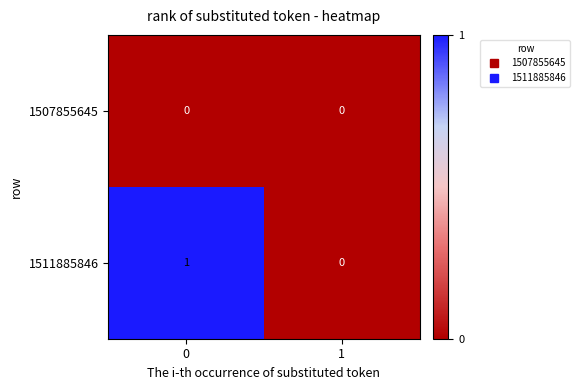

How many distinct data groups are displayed?

2